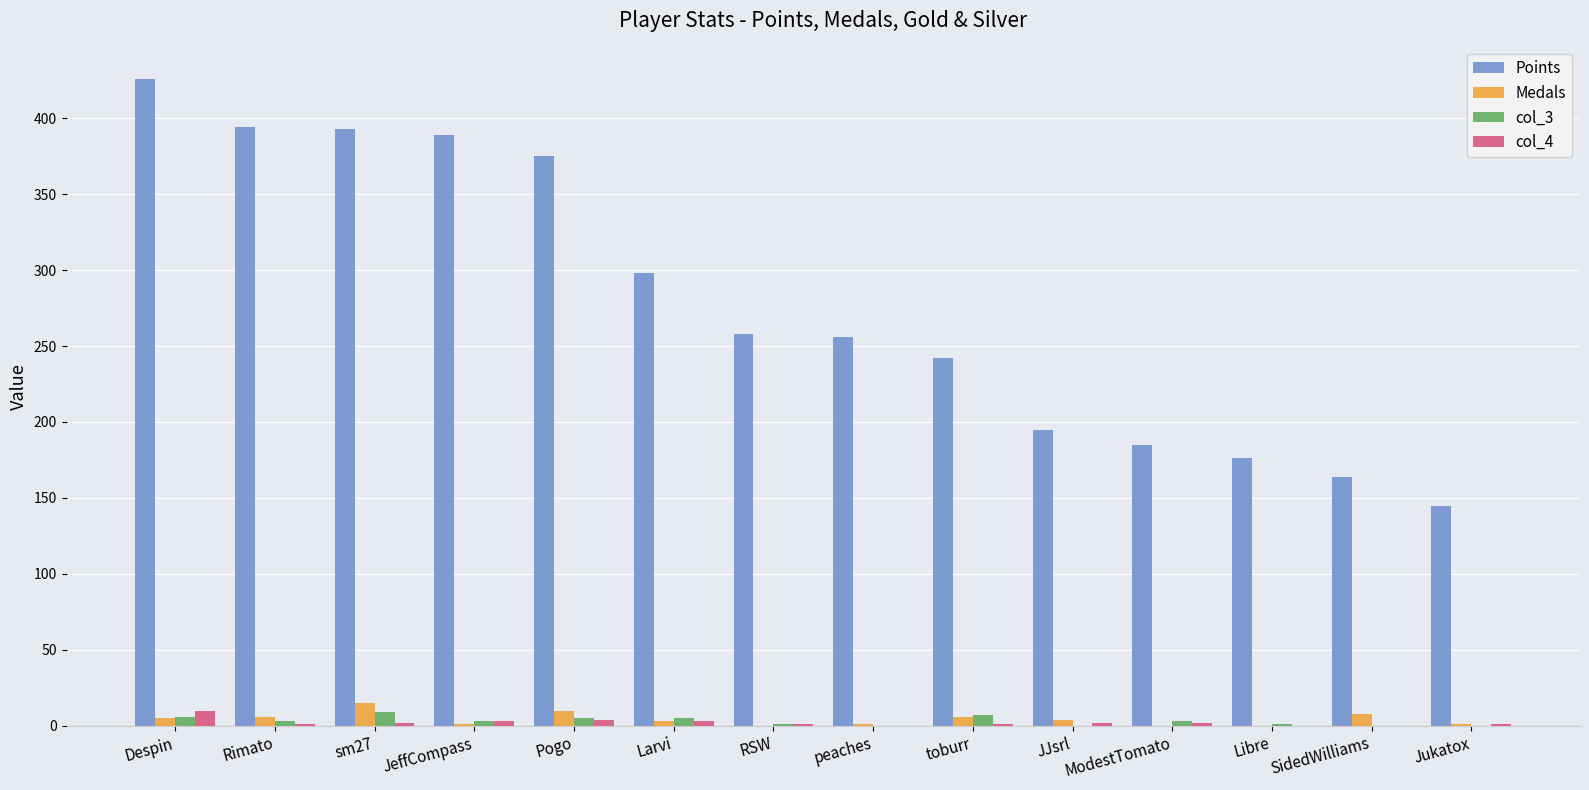

The value of Points at JeffCompass is 159. True or false?

False